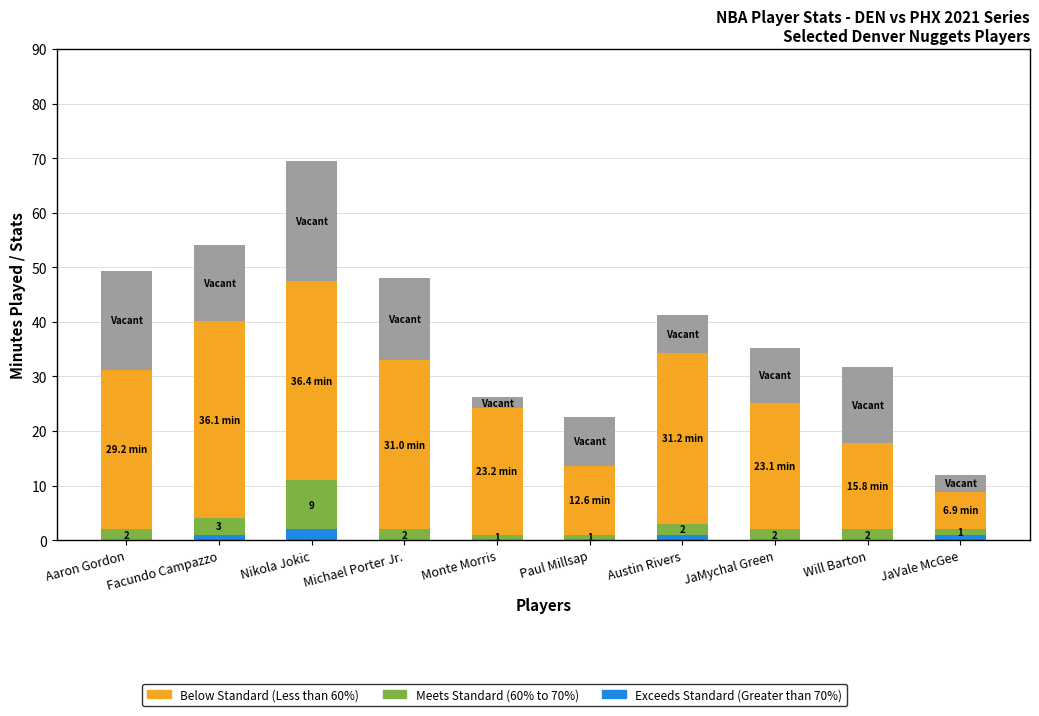

At which category is the sum across all series the highest?

Nikola Jokic